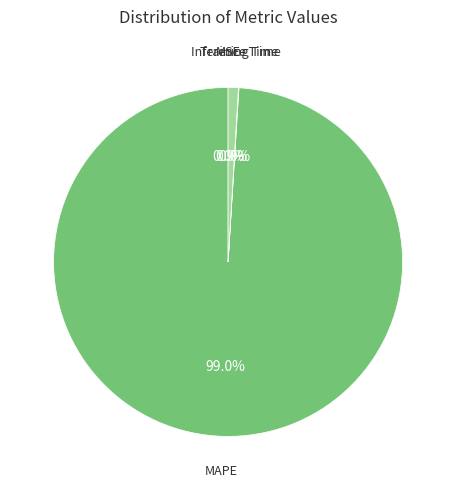

Which category accounts for the majority?

MAPE